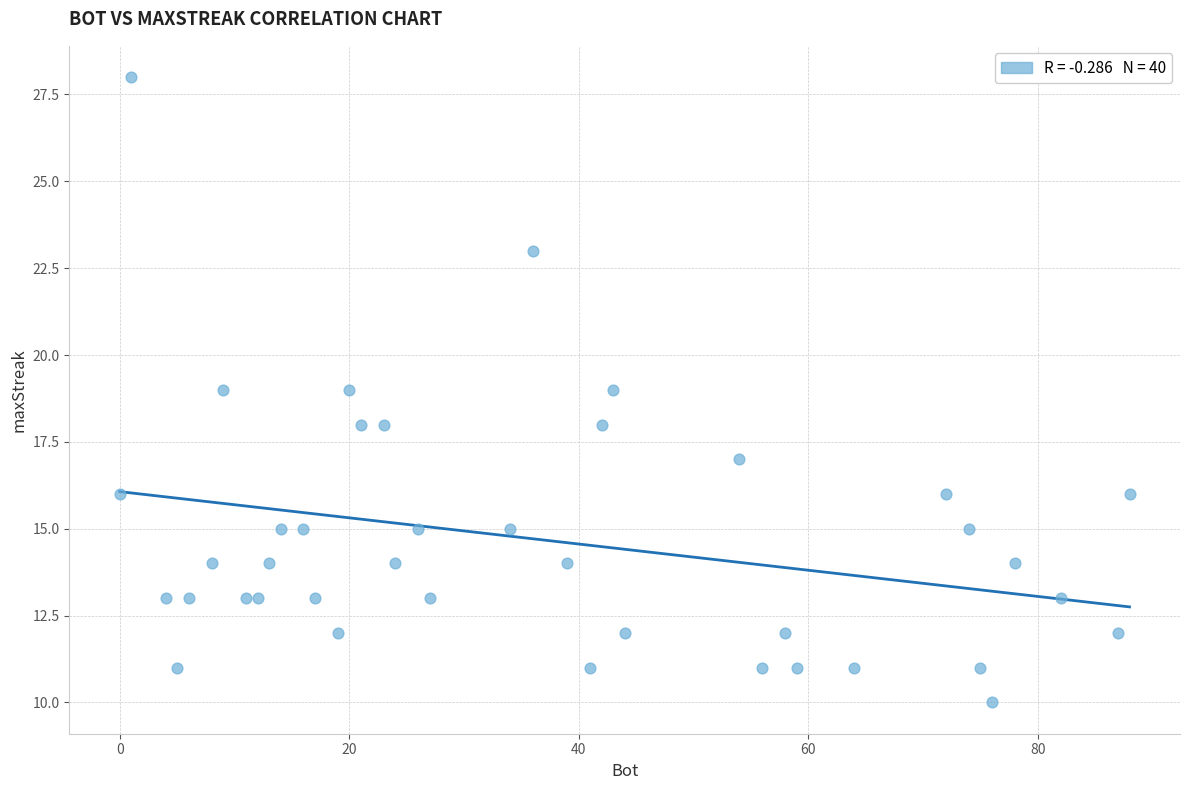

What is the range of X values (max minus min)?

88